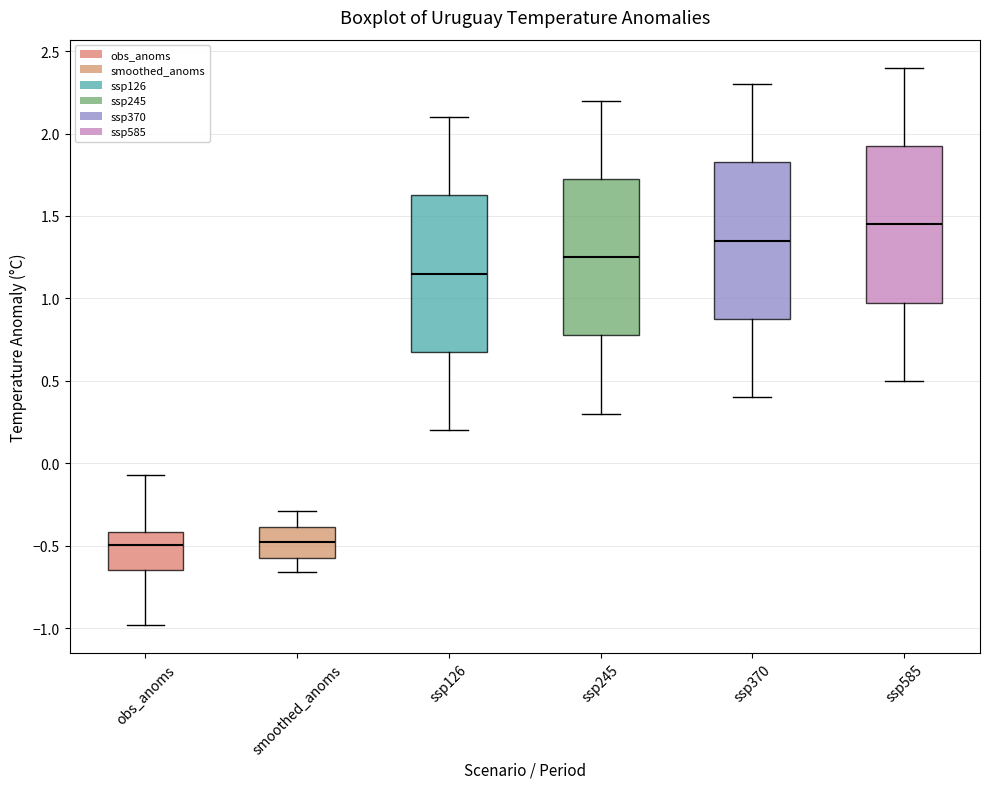

Reading left to right, transcribe this box plot: for each box, give where its median line is, the range the box spans, and where its two whiskers end, as read against the y-axis. The values are not printed on the chart, so give them approximately, as read against the axis.

obs_anoms: median -0.50, box -0.65 to -0.40, whiskers -1.00 to -0.05
smoothed_anoms: median -0.50, box -0.55 to -0.40, whiskers -0.65 to -0.30
ssp126: median 1.15, box 0.70 to 1.65, whiskers 0.20 to 2.10
ssp245: median 1.25, box 0.80 to 1.75, whiskers 0.30 to 2.20
ssp370: median 1.35, box 0.90 to 1.85, whiskers 0.40 to 2.30
ssp585: median 1.45, box 1.00 to 1.95, whiskers 0.50 to 2.40